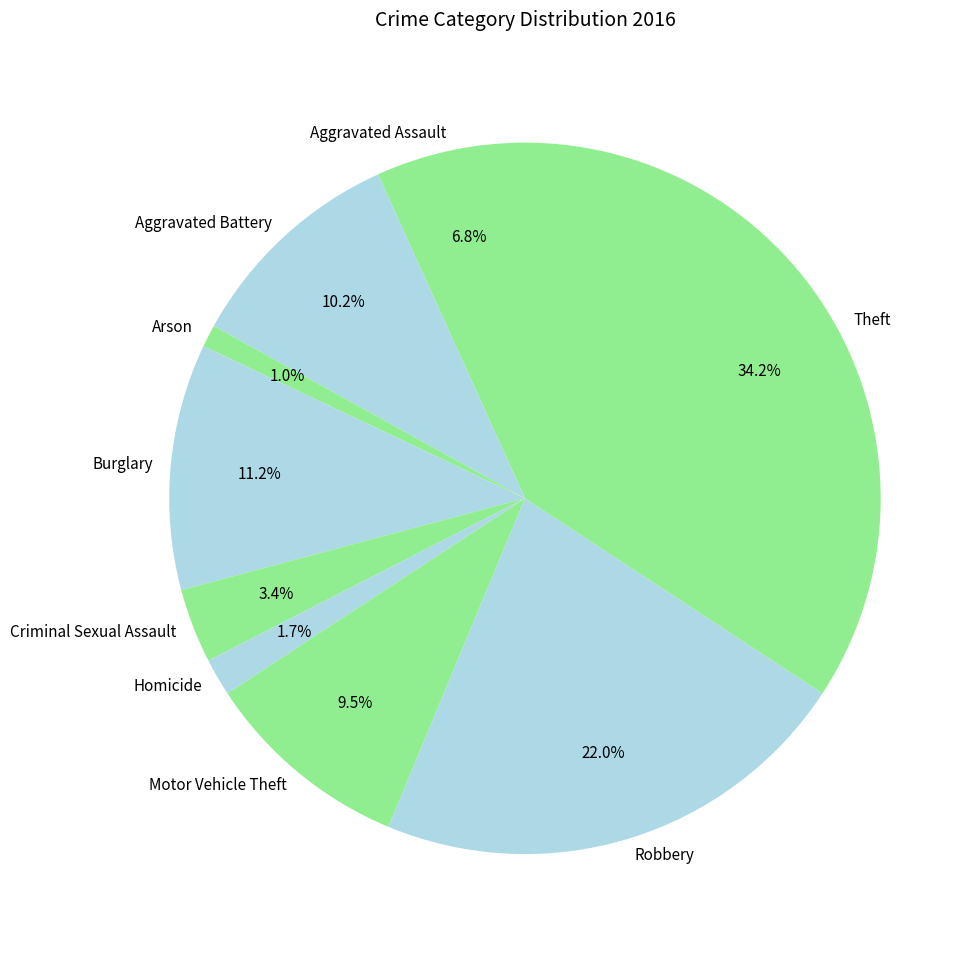

What is the smallest slice in the pie chart?

Arson